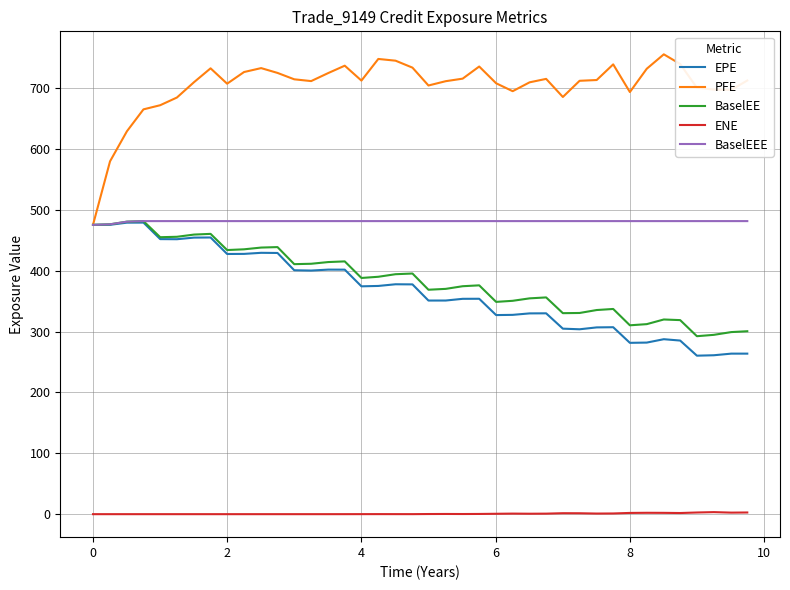

True or false: BaselEE and ENE cross at least once.

False